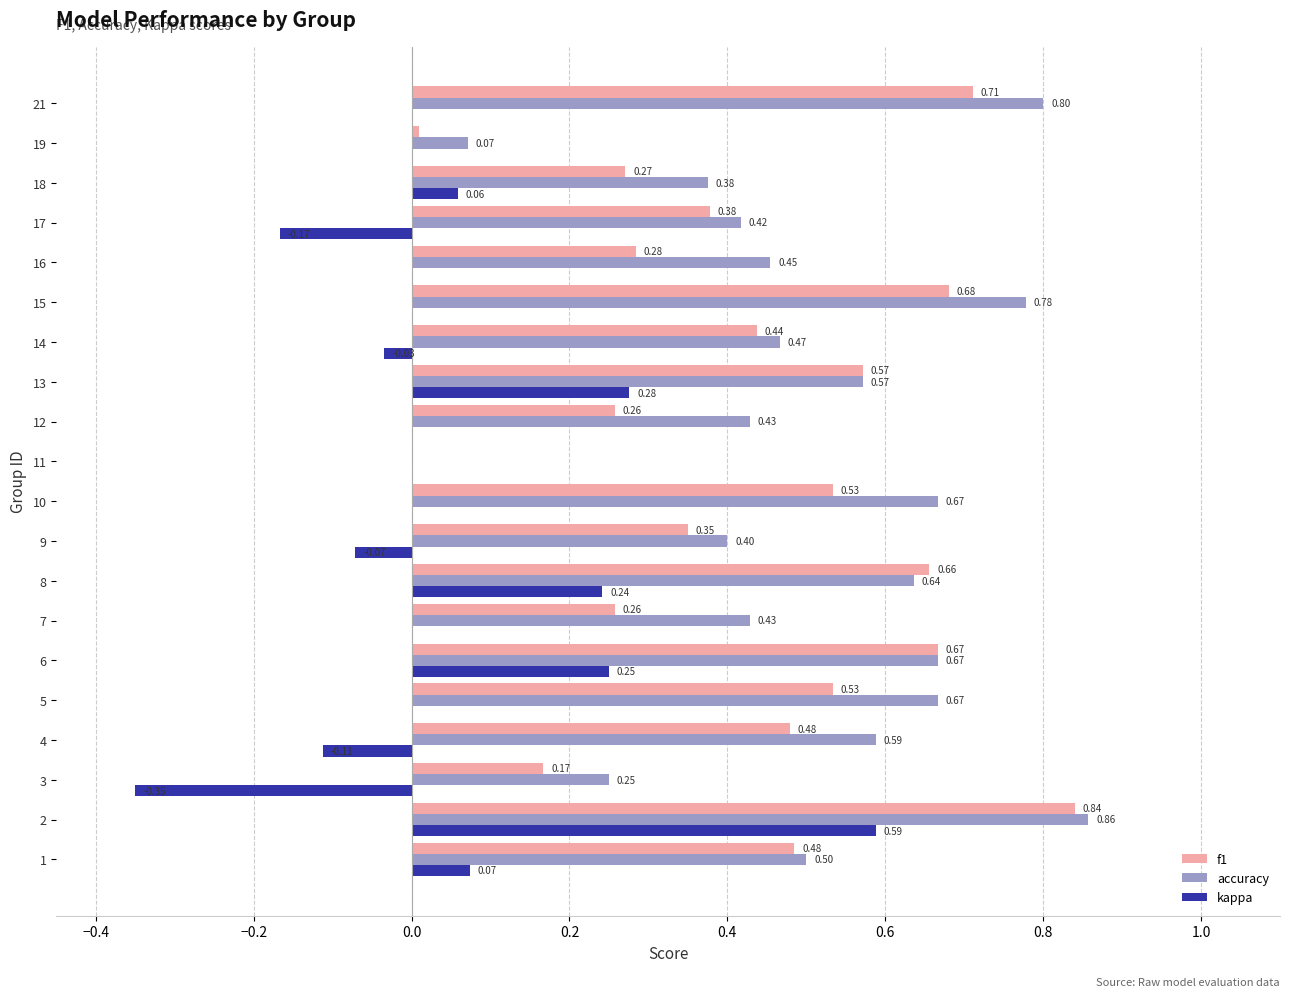

At which category does the chart reach its peak across all series?

2